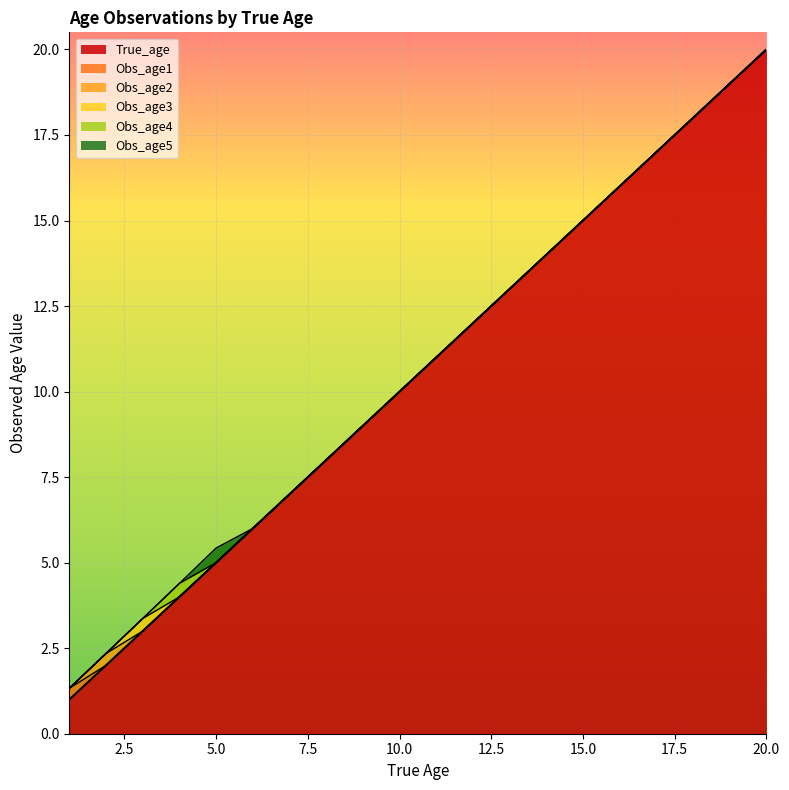

Which has a higher value, 12 or 7?

12